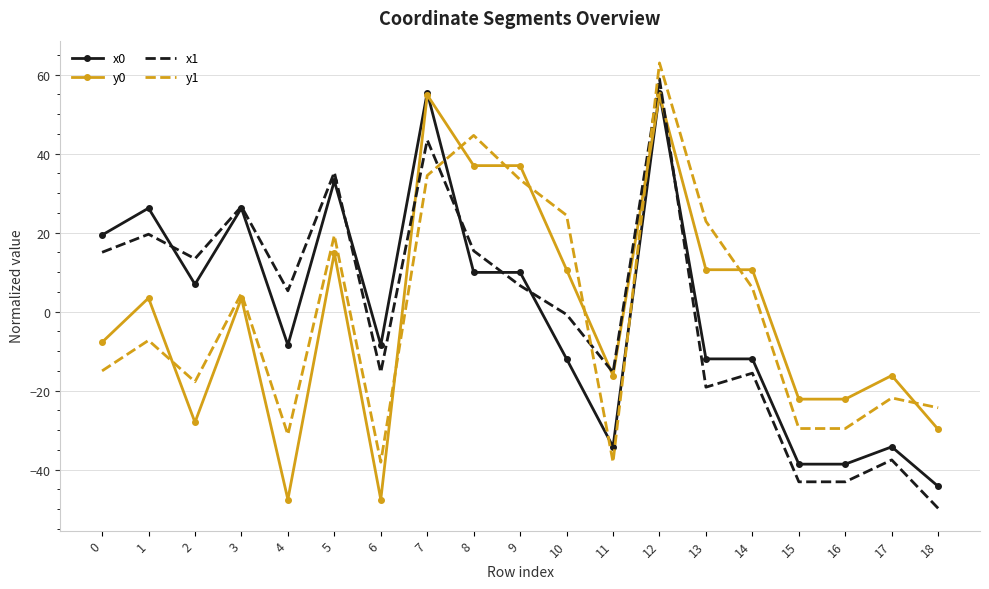

The x1 series shows -17.3 at 17. True or false?

False